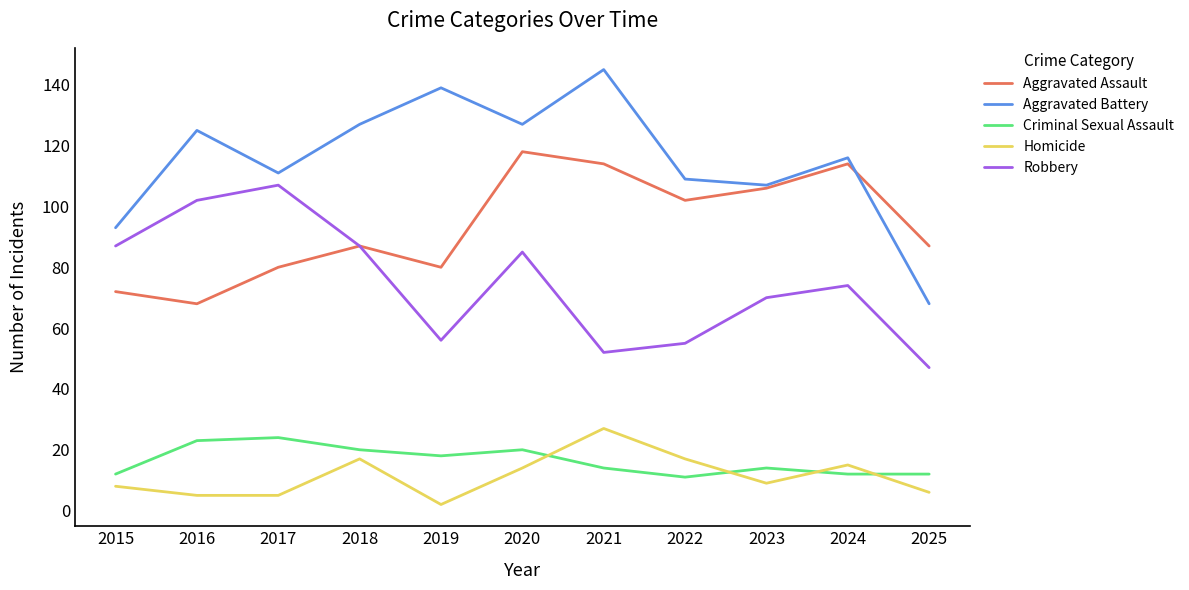

Which label corresponds to the largest value in the chart?

2021